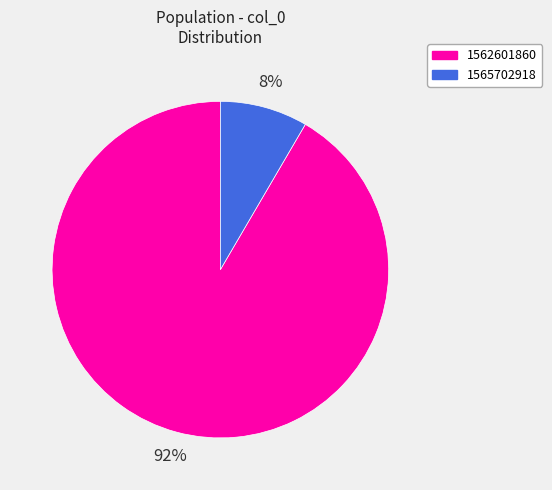

Is 1562601860 the majority of the pie?

Yes